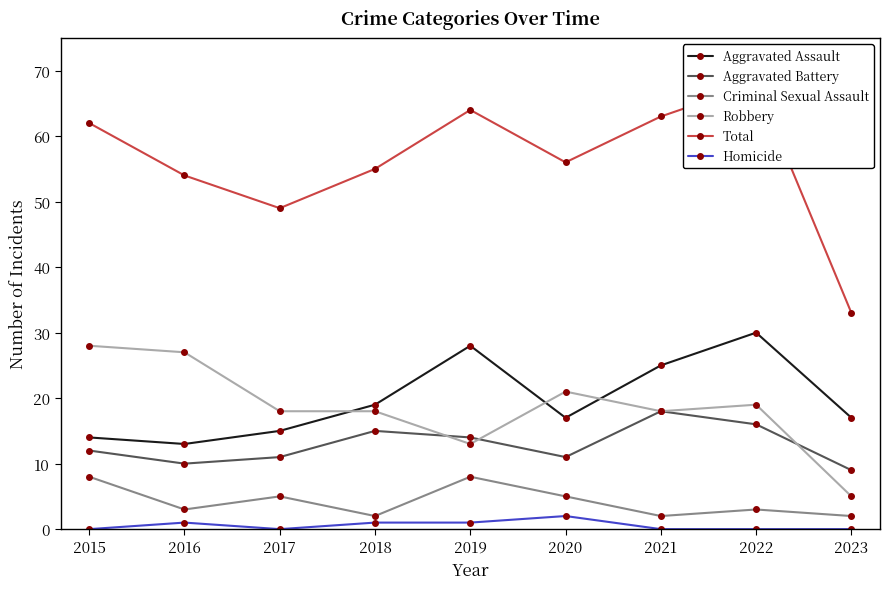

Where is the first local minimum for Total?

2017